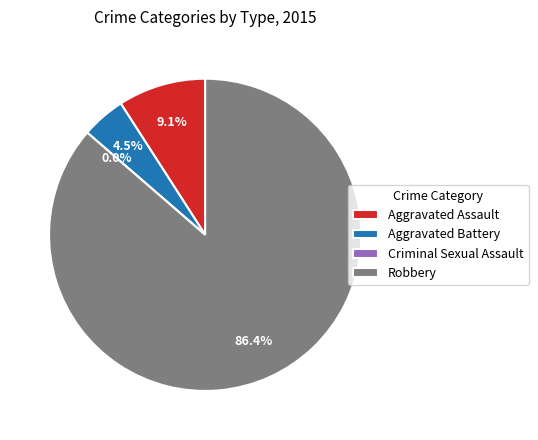

Rank the categories by value from highest to lowest.

Robbery, Aggravated Assault, Aggravated Battery, Criminal Sexual Assault